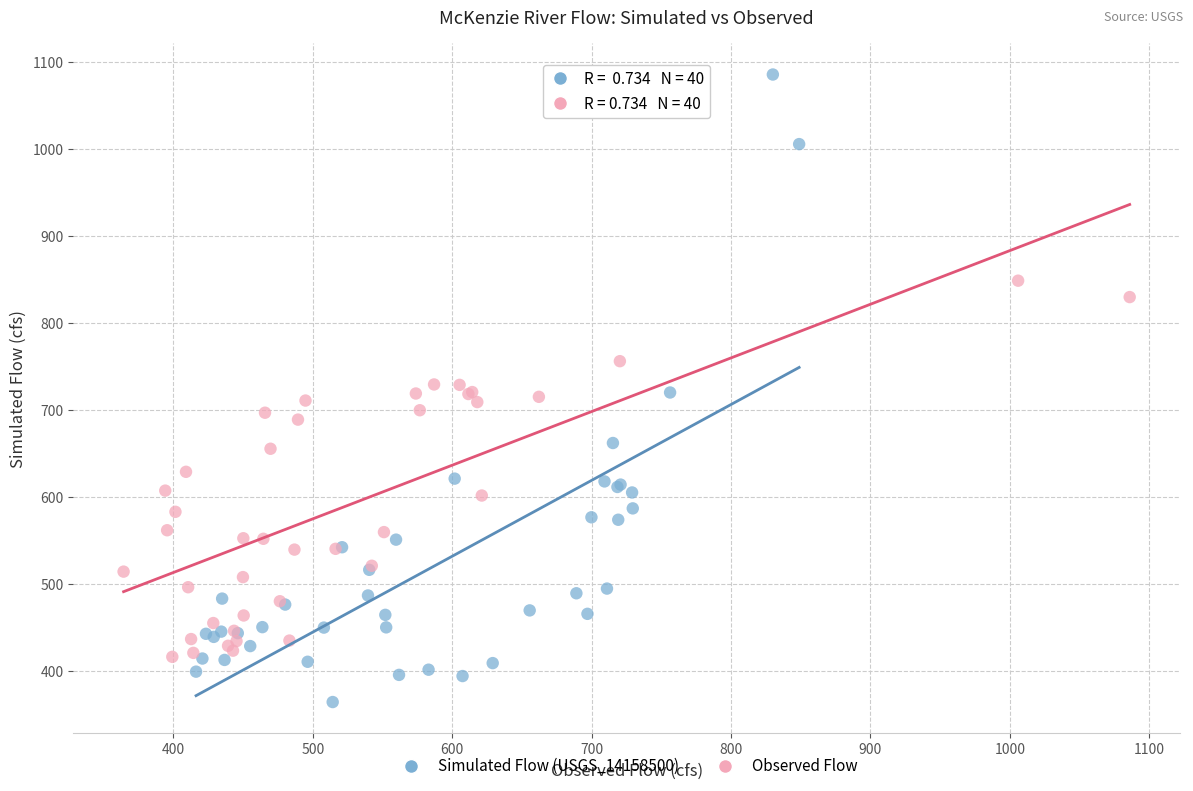

Which series has the largest Y range (max minus min)?

Simulated Flow (USGS_14158500)